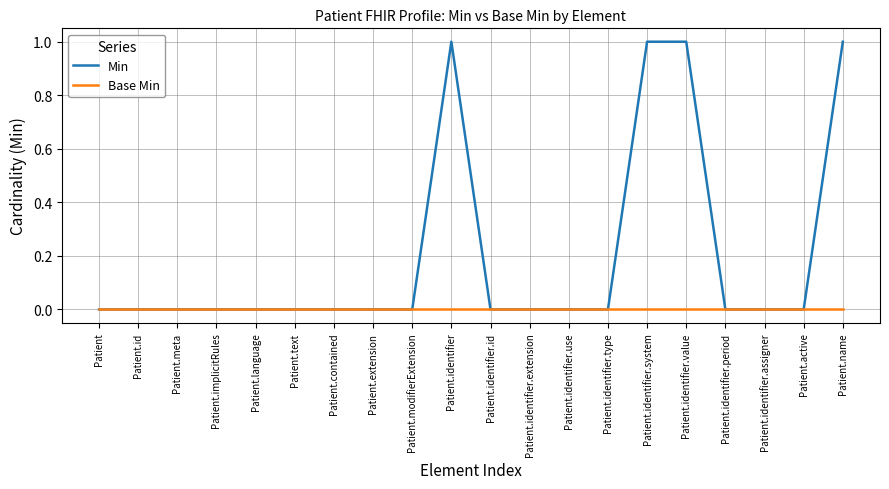

Which series has the largest total across all categories?

Min